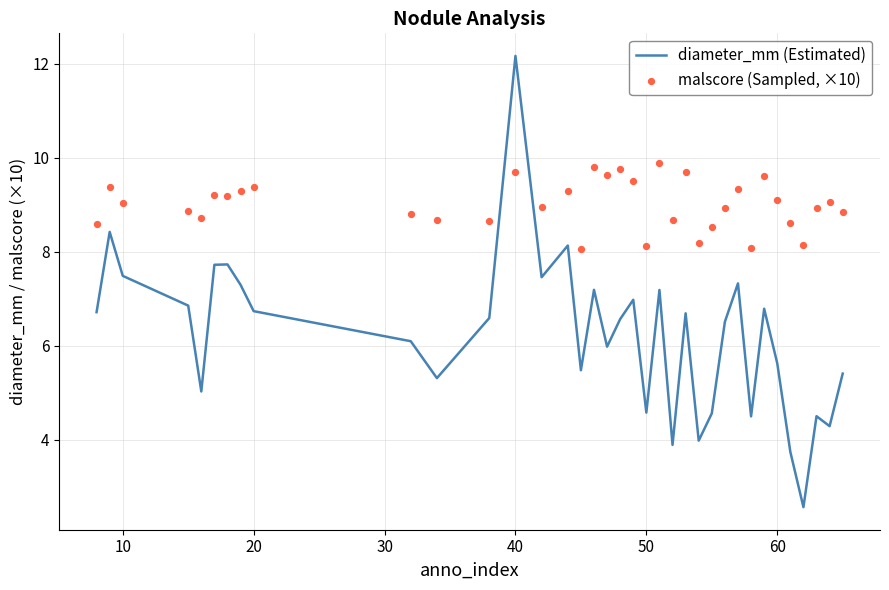

Which series reaches the minimum Y coordinate?

diameter_mm (Estimated)